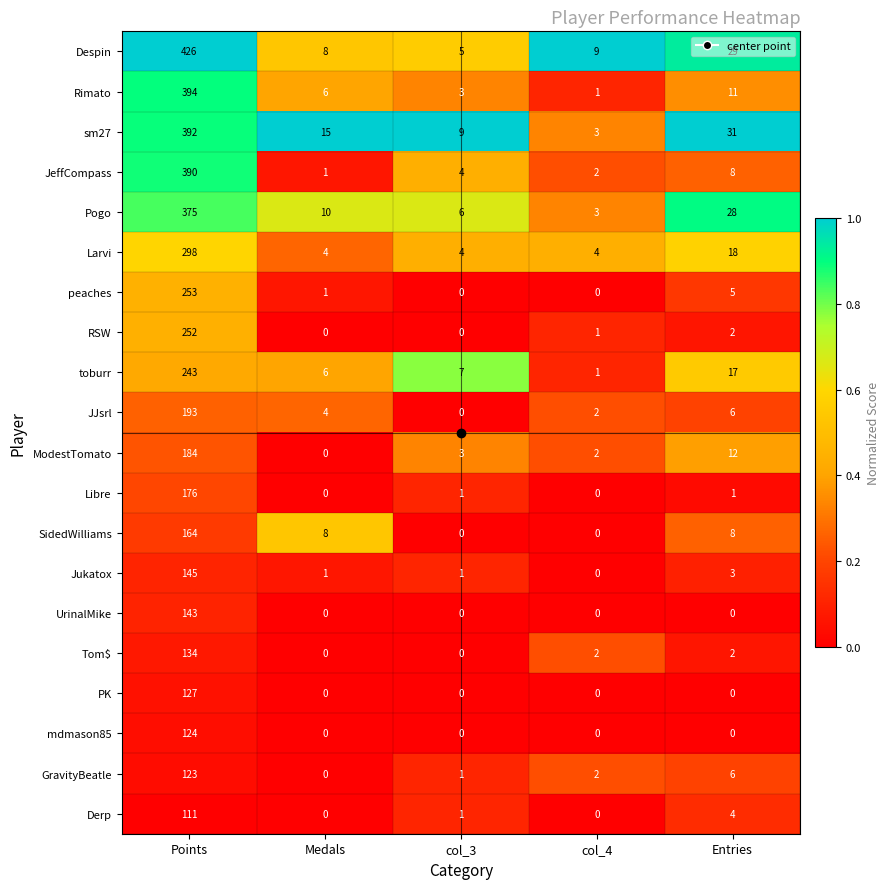

List the series in order of their peak value, highest first.

Despin, Rimato, sm27, JeffCompass, Pogo, Larvi, peaches, RSW, toburr, JJsrl, ModestTomato, Libre, SidedWilliams, Jukatox, UrinalMike, Tom$, PK, mdmason85, GravityBeatle, Derp